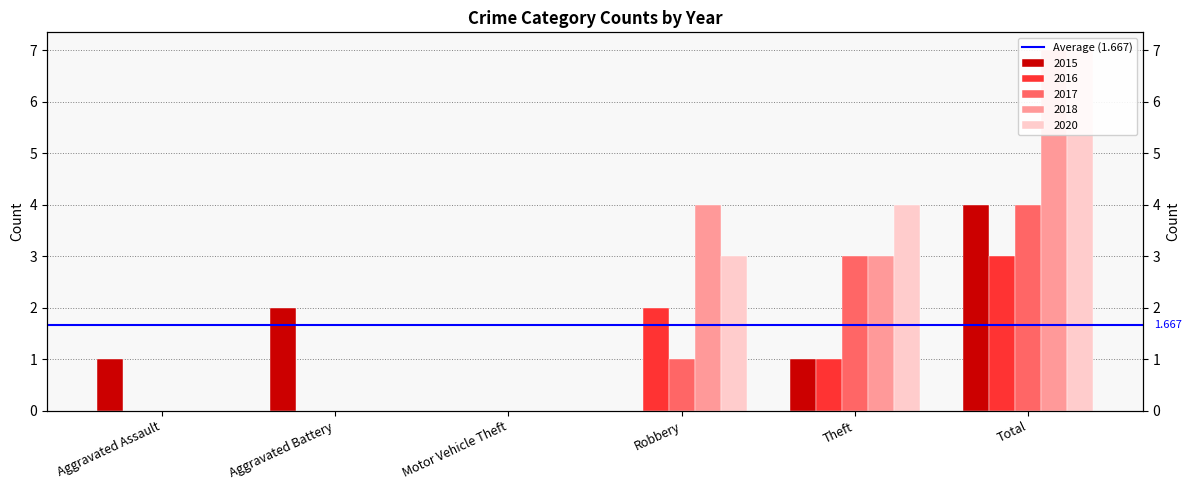

Rank the series at Aggravated Battery from highest to lowest value.

2015, 2016, 2017, 2018, 2020